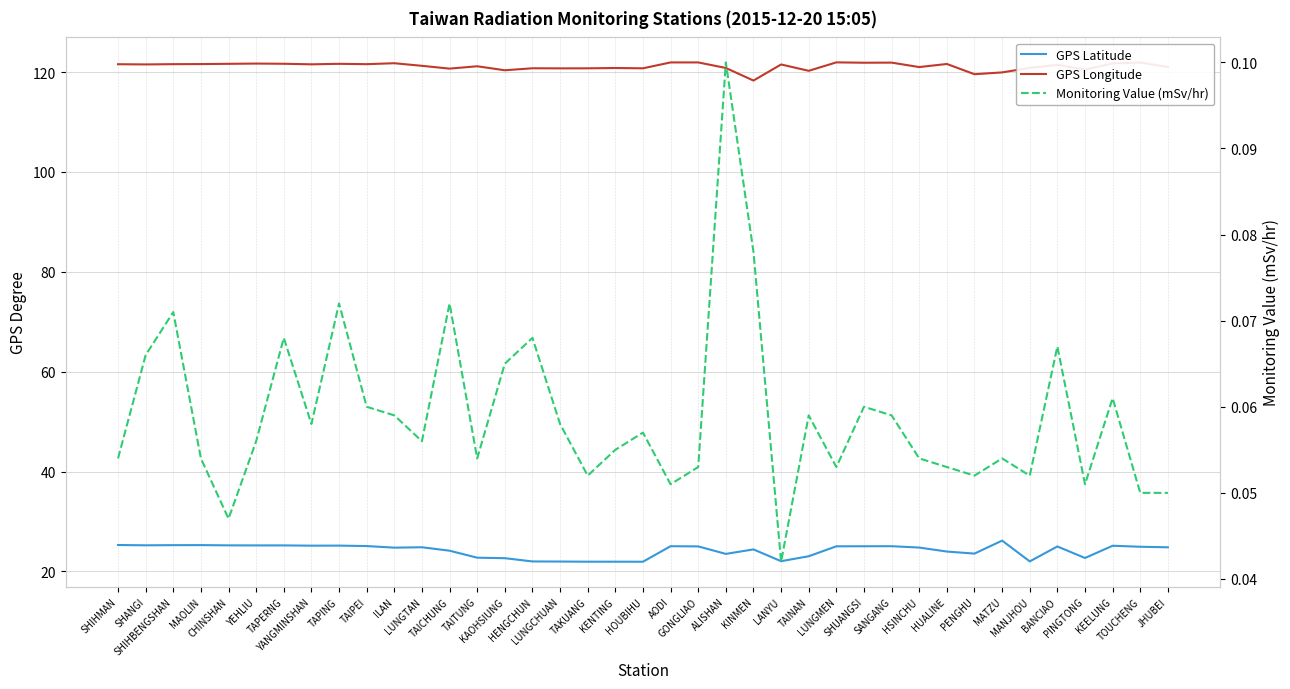

At how many categories does at least one series exceed 48?

39